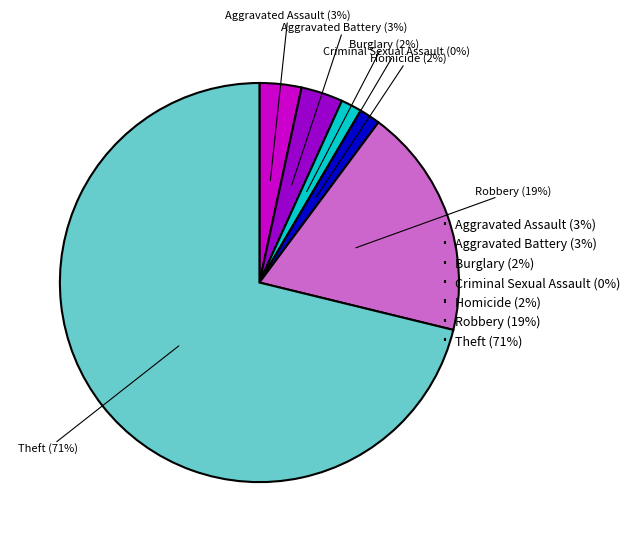

The Aggravated Assault slice represents 3% of the pie. True or false?

True